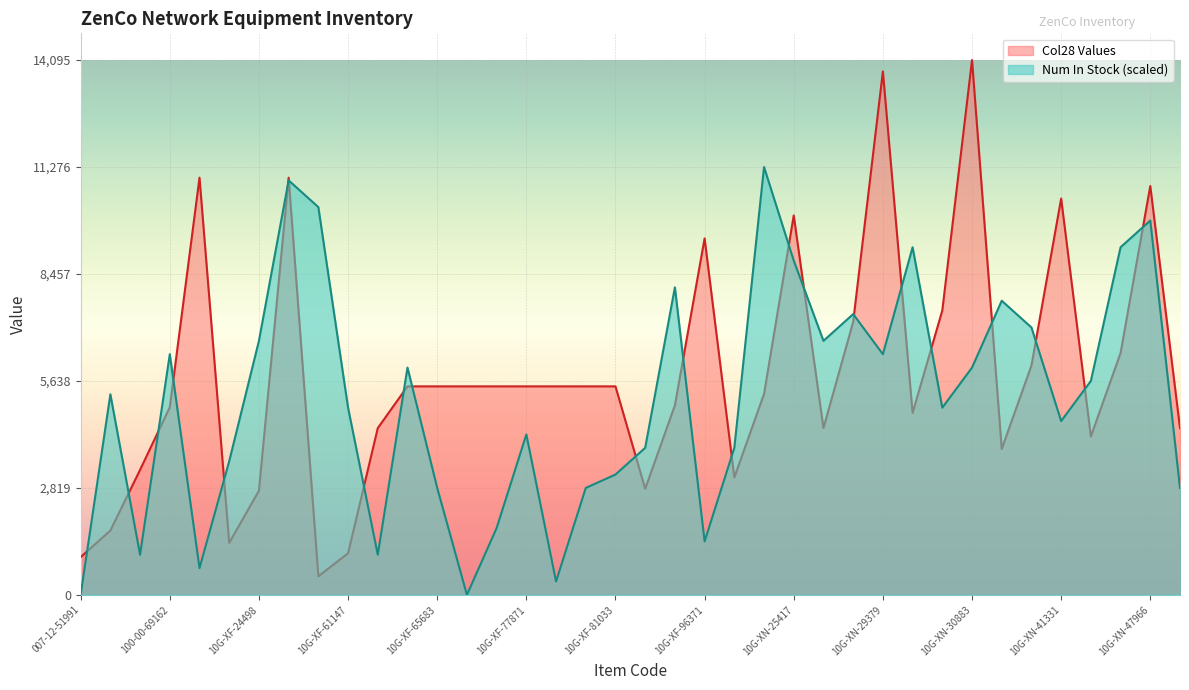

Which has a higher value, 10G-XF-96371 or 10G-XN-25417?

10G-XN-25417